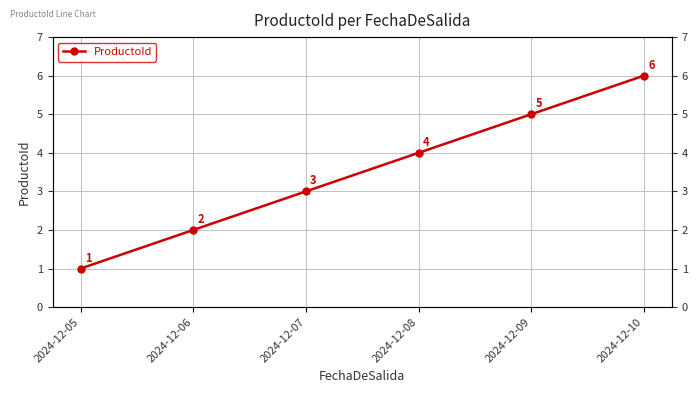

What is the value of the 5th point from the left?

5